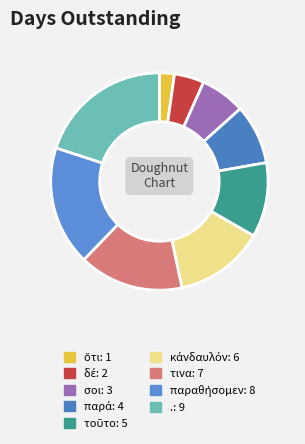

To the nearest percent, what portion does ὅτι represent?

2%